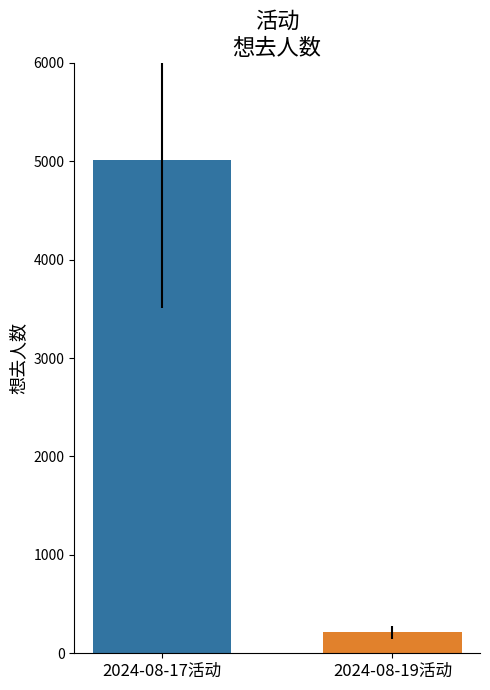

What is the minimum value shown in the chart?

214